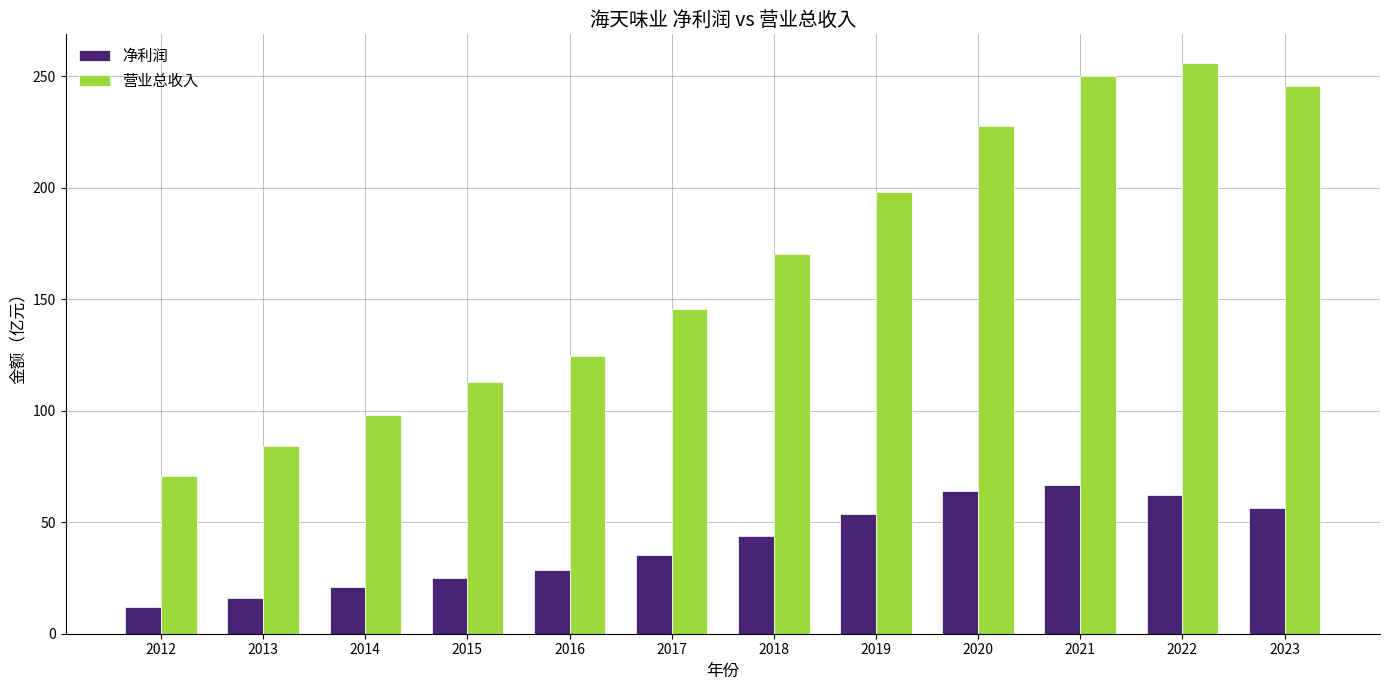

What is the difference between the highest and lowest values at 2016?

96.2